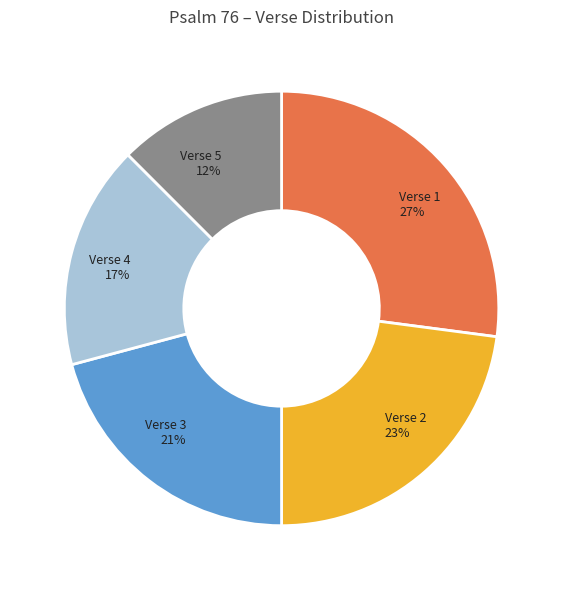

To the nearest percent, what is the average slice percentage?

20%